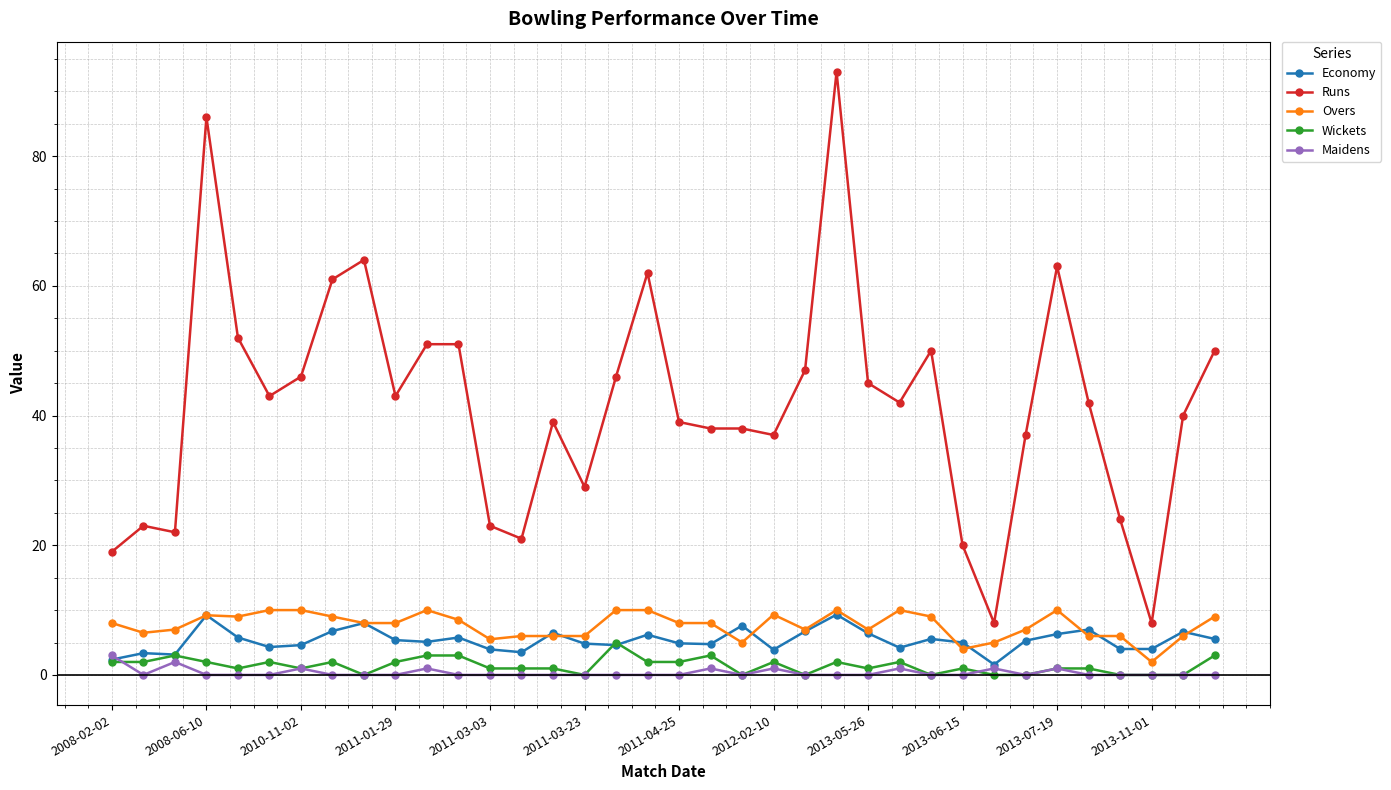

What is the value of the Wickets point at the 17th from the left?

5.0